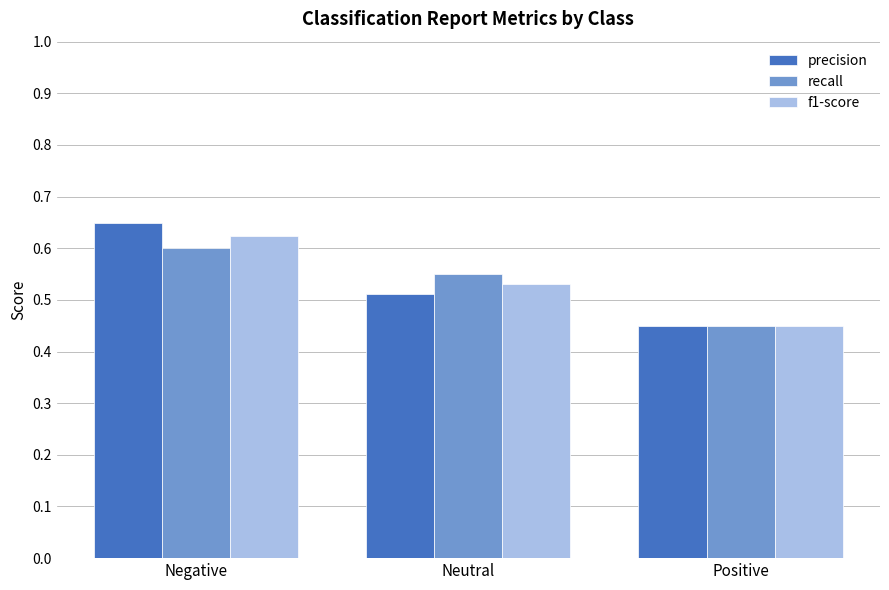

Which label corresponds to the smallest value in the chart?

Positive